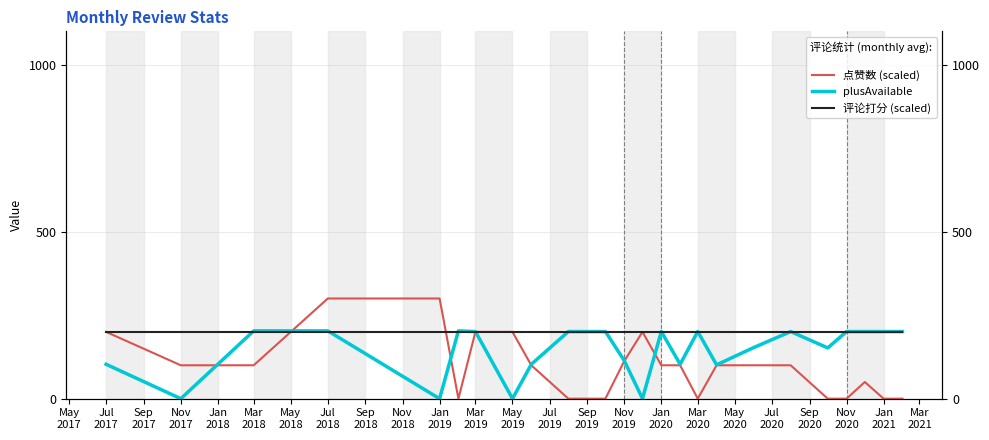

True or false: plusAvailable has a value of 350.7 at Nov
2020.

False